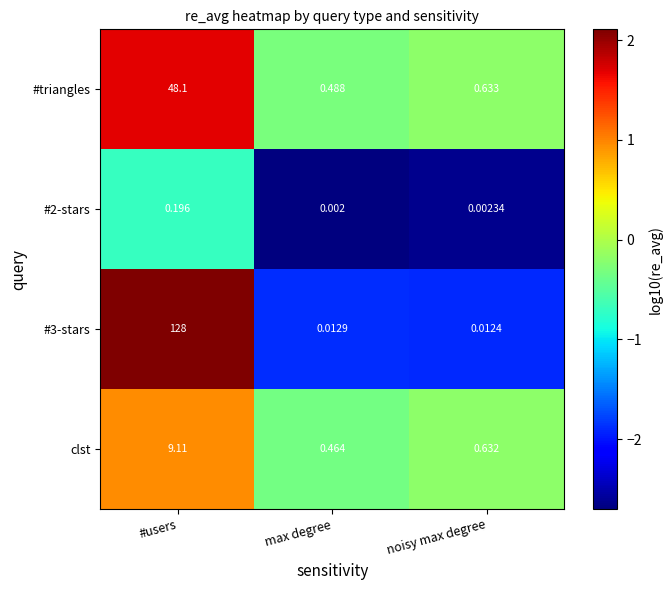

Which category has the lowest value across all series?

max degree